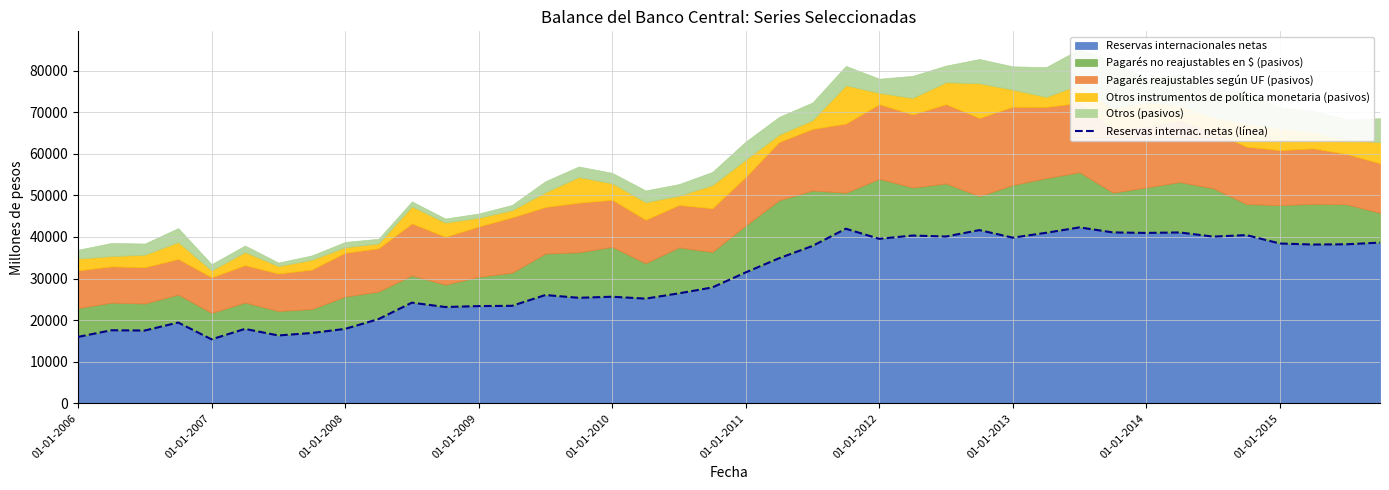

What is the sum of all values?

1214020